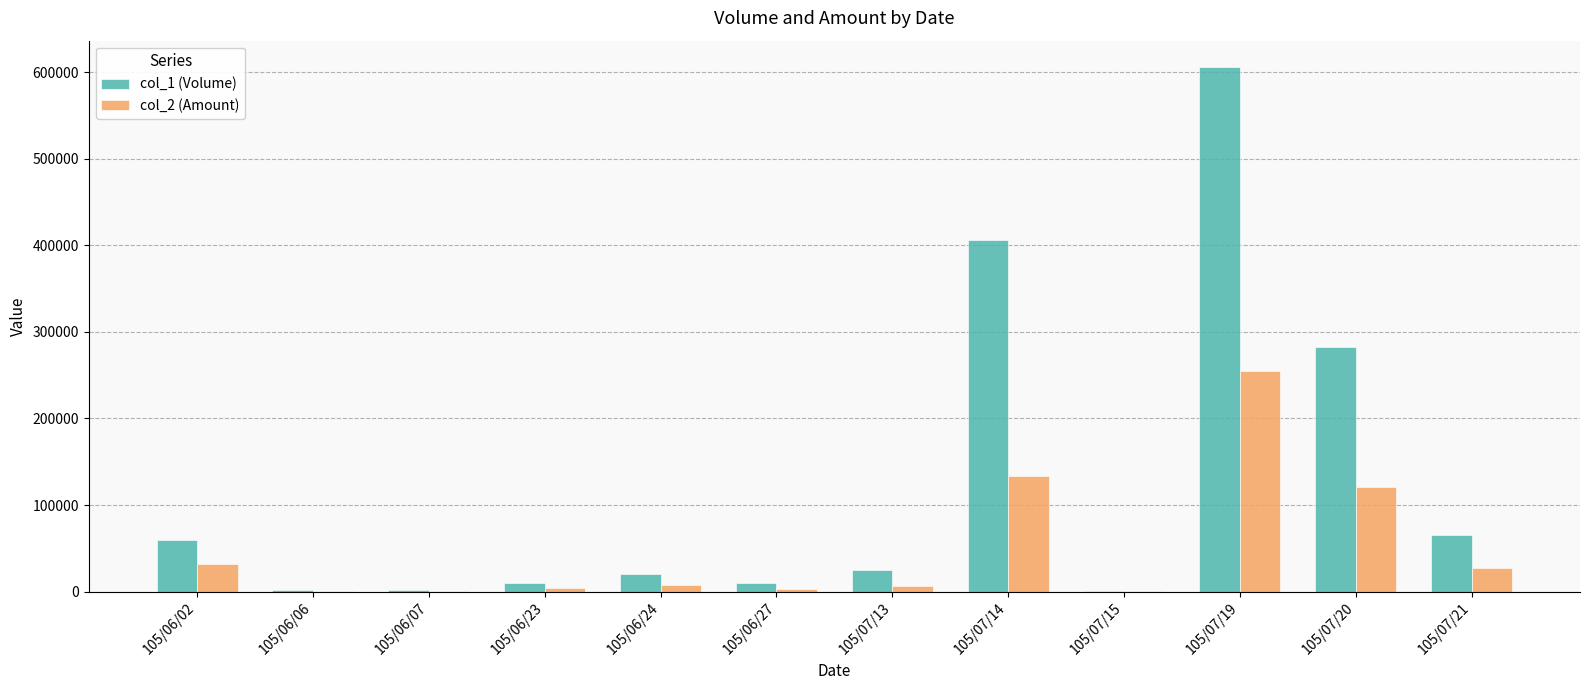

Which series changed the most between 105/07/20 and 105/07/21?

col_1 (Volume)